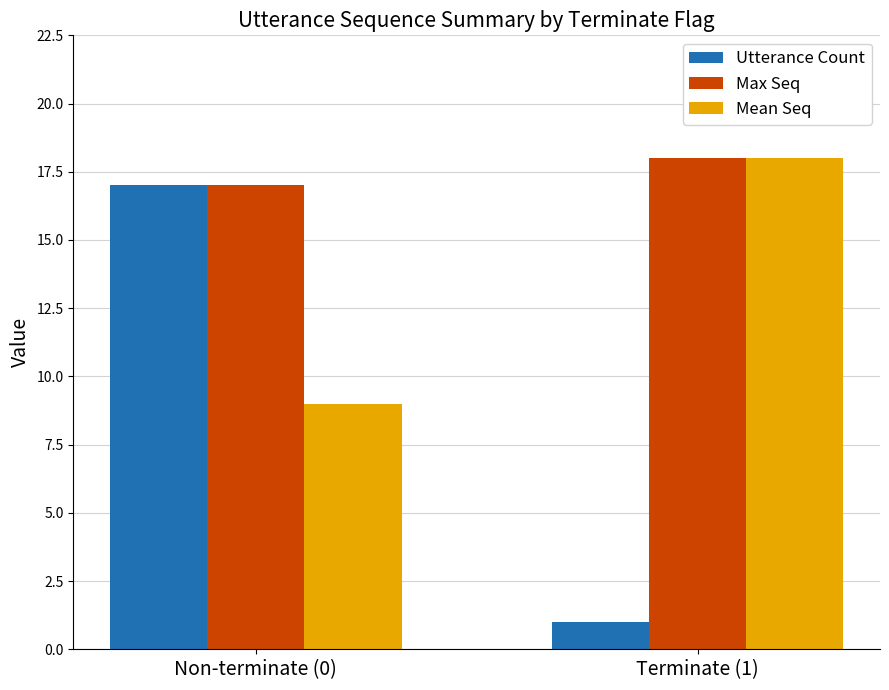

What is the difference between the maximum and minimum values in the Mean Seq series?

9